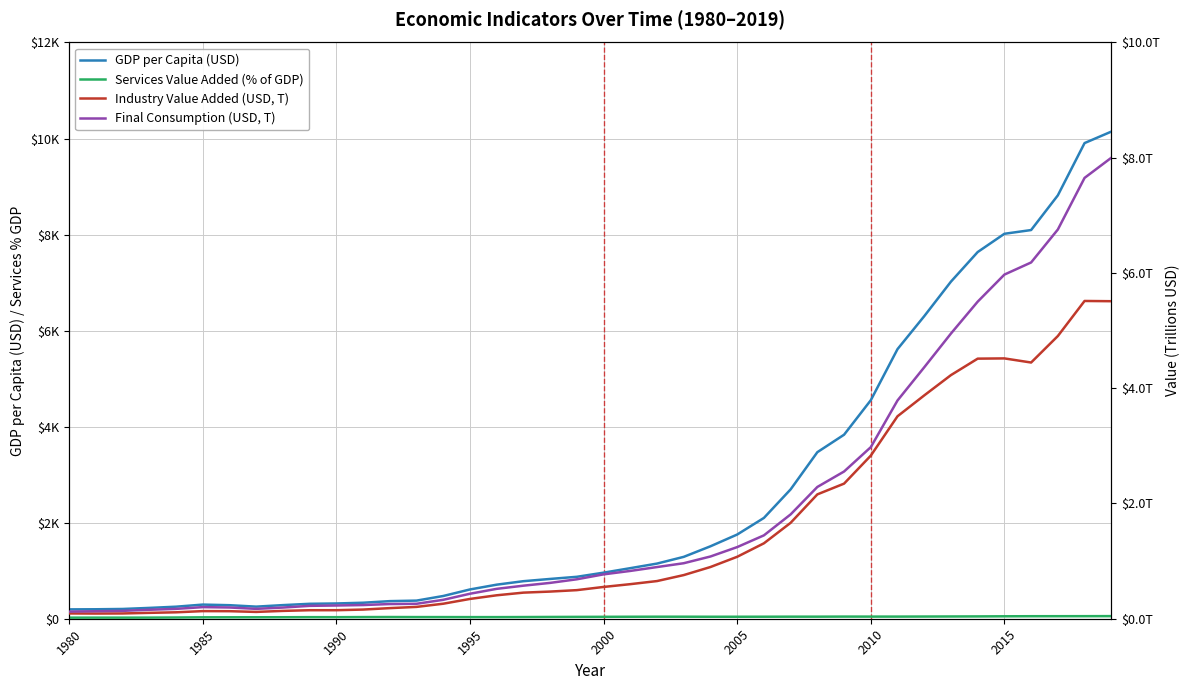

True or false: Services Value Added (% of GDP) has more than 0 interior local peaks.

True